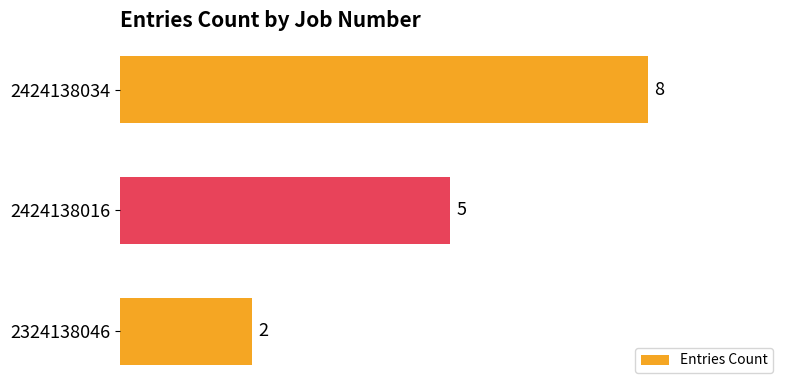

At which category does the chart reach its peak across all series?

2424138034